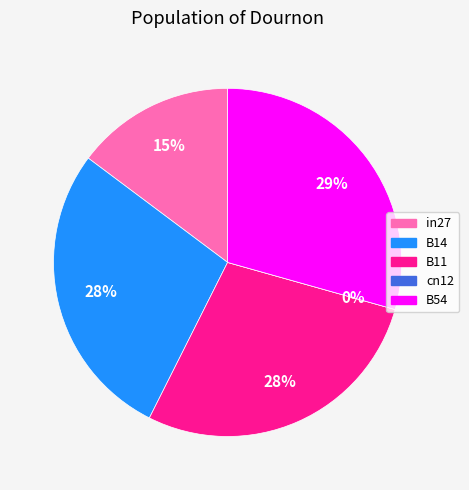

What is the change in value from B14 to cn12?

-0.4